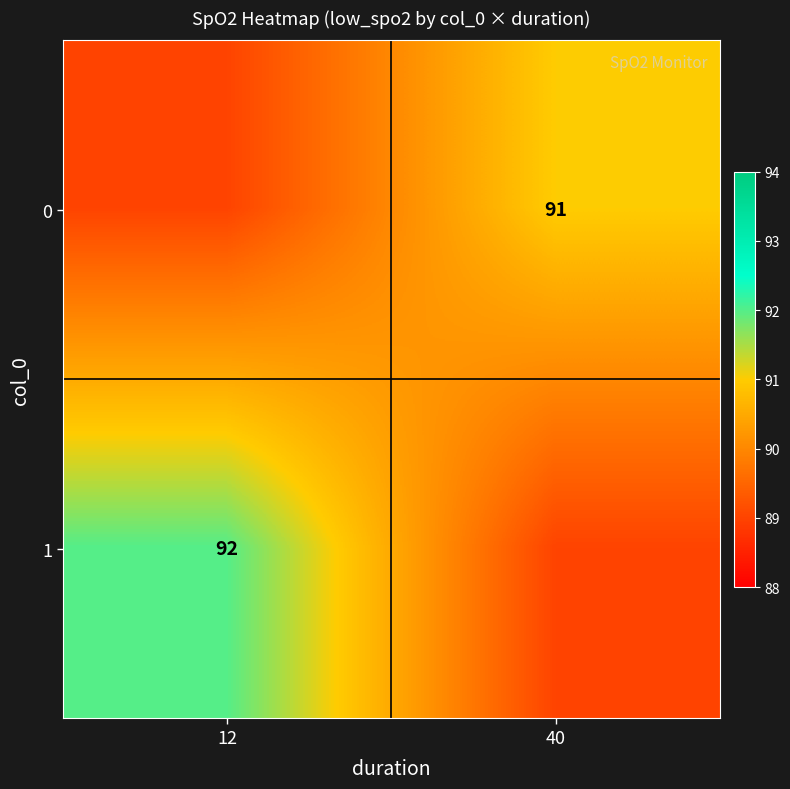

Is it true that 0 equals 62 at 40?

False